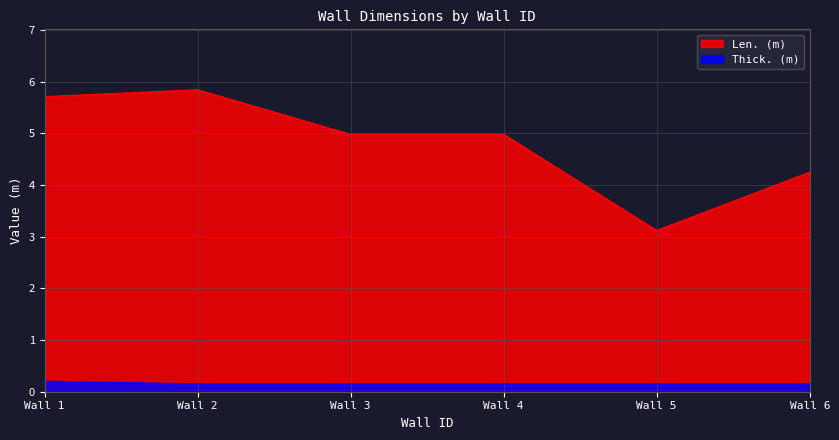

What is the average value of the Len. (m) series?

4.8